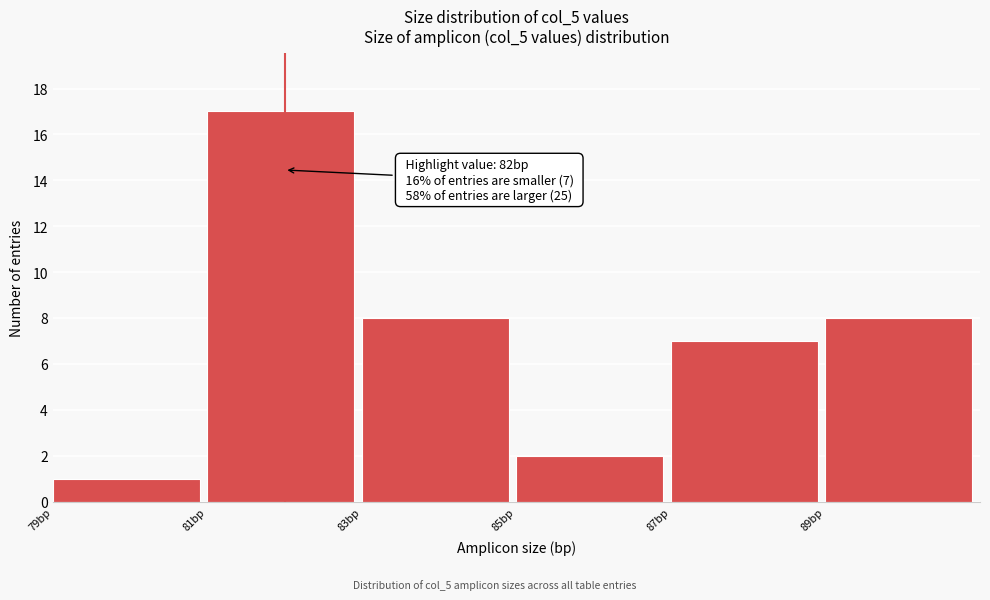

Over which range of the x-axis is the bar tallest?

81 to 83